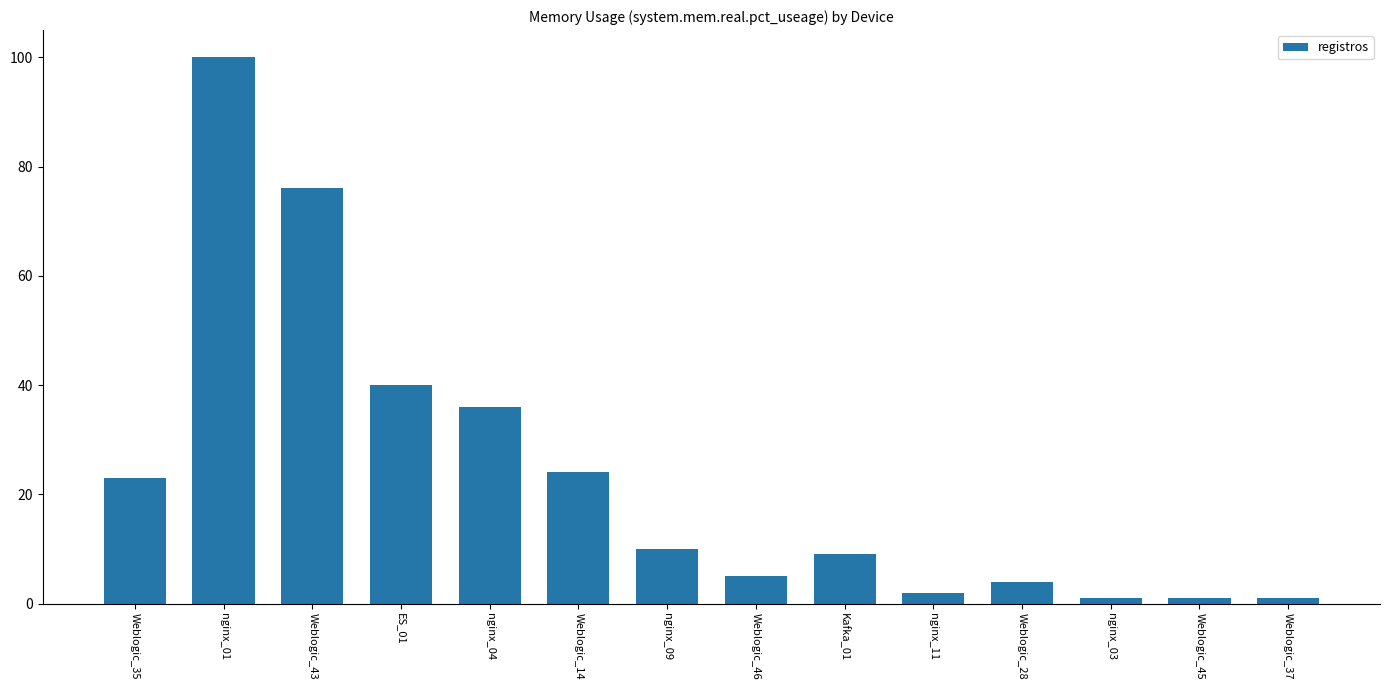

What is the change in value from Weblogic_35 to Weblogic_45?

-22